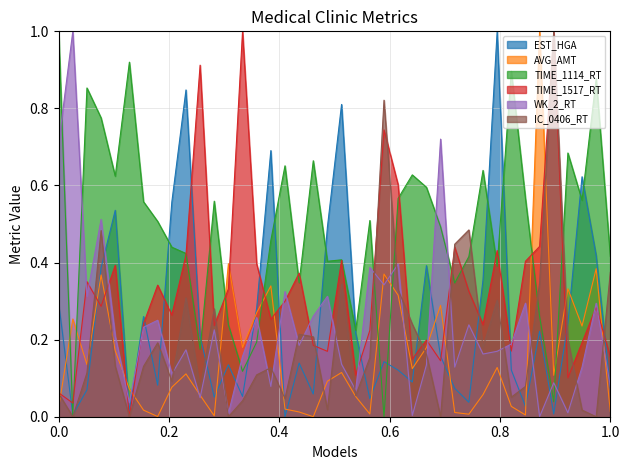

What is the value of the TIME_1114_RT point at the 21st from the left?

0.4